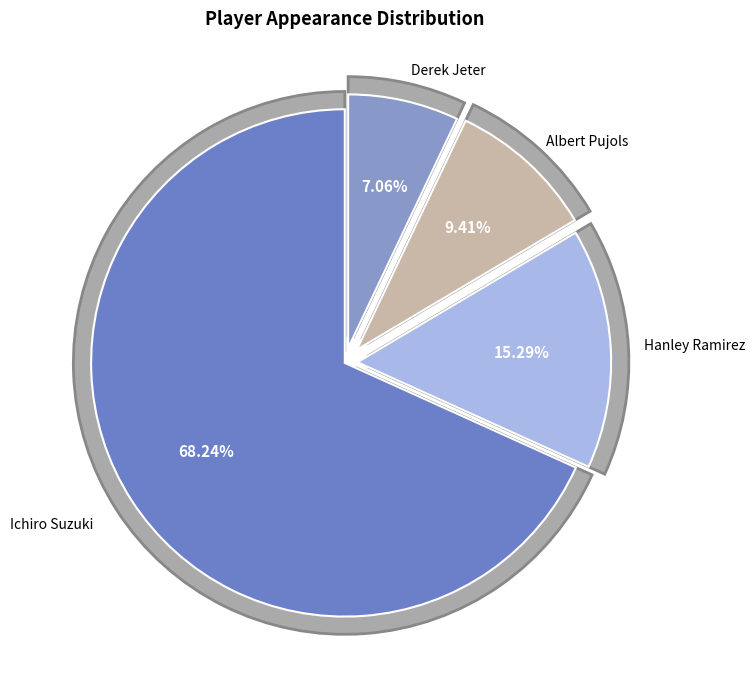

Which slice is the smallest?

Derek Jeter